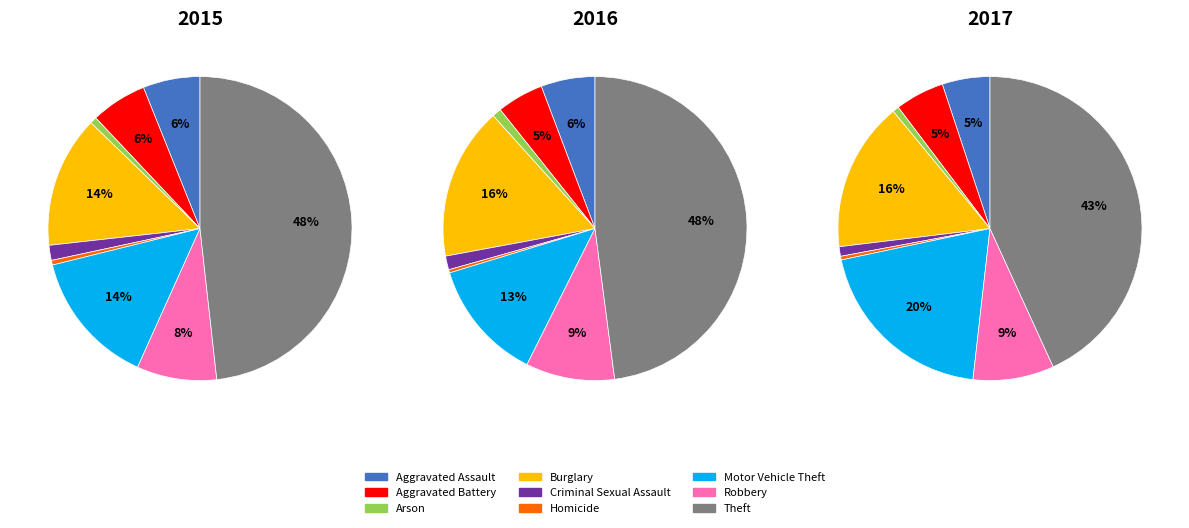

Count the number of slices in the pie.

9